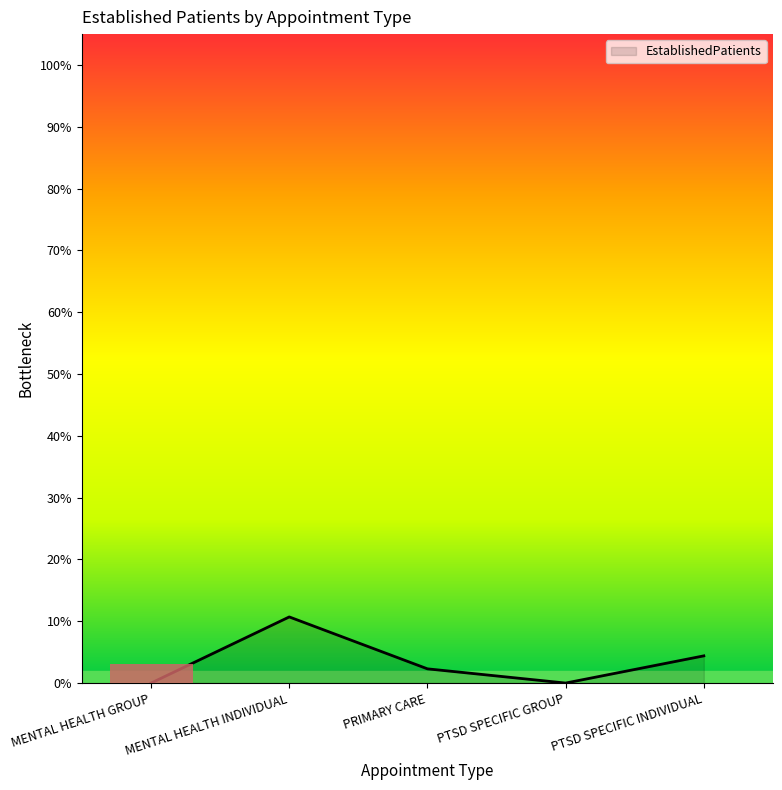

Does the chart have visible grid lines?

No